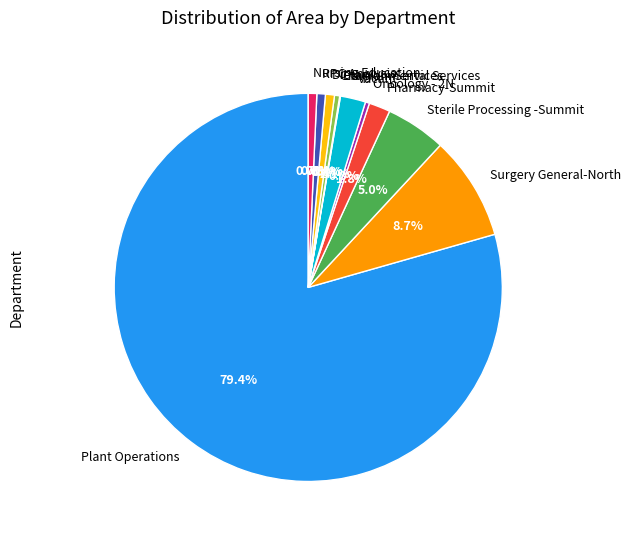

Combined, what portion of the pie is Sterile Processing -Summit and Surgery General-North?

13.7%